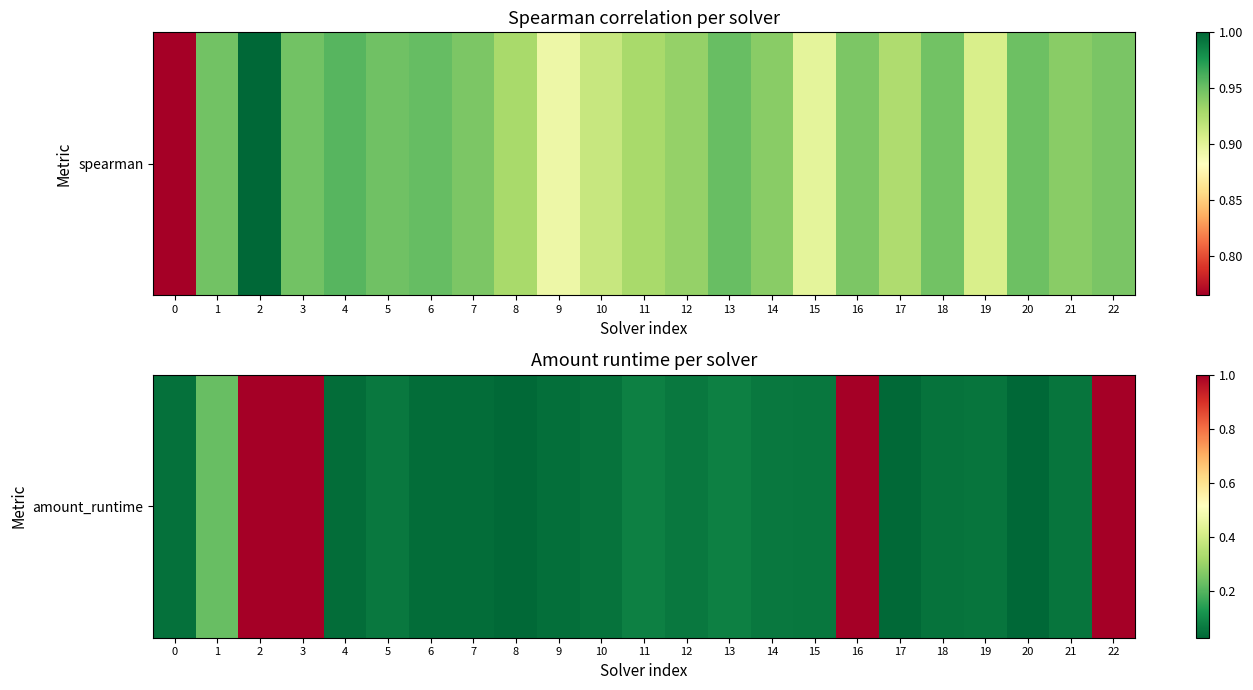

List the labels in order of value, largest first.

2, 3, 16, 22, 1, 13, 11, 5, 12, 14, 15, 21, 19, 18, 10, 0, 9, 4, 7, 6, 8, 17, 20